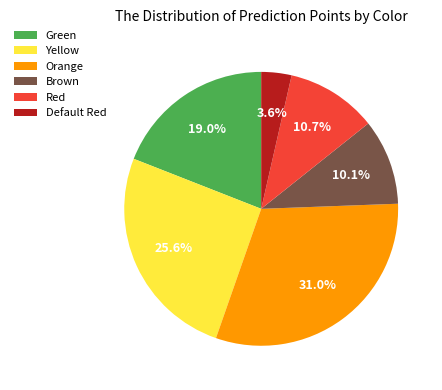

How many segments does this pie chart have?

6